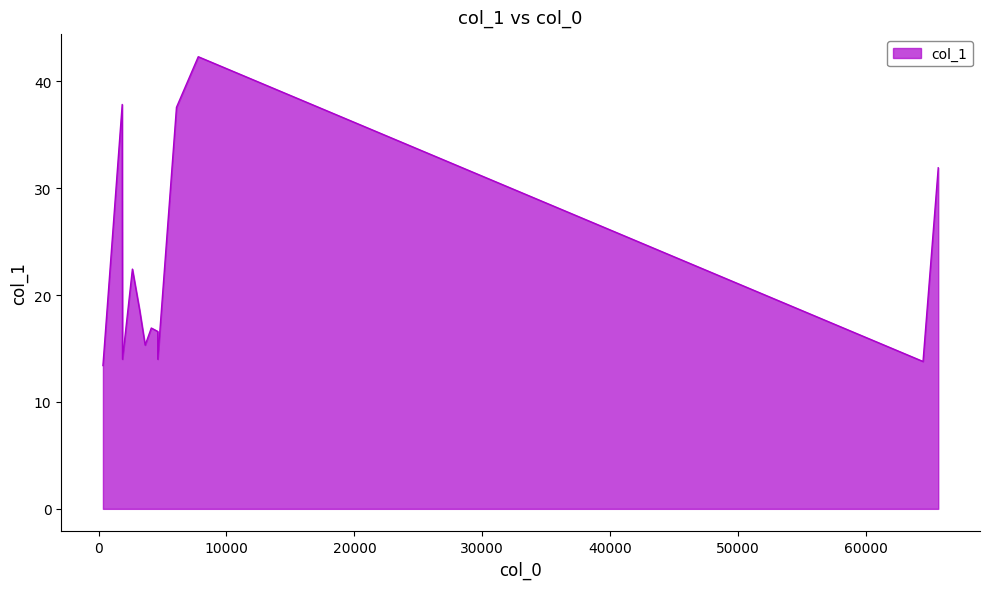

Reading right to left, transcribe all the data shown in this chart.

65646.2=31.9	64456.5=13.8	7792.96=42.3	6090.51=37.6	4627.86=14.0	4627.86=16.6	4121.43=16.9	3641.91=15.3	3204.89=18.6	2644.02=22.4	1870.06=14.0	1847.62=37.8	341.184=13.4